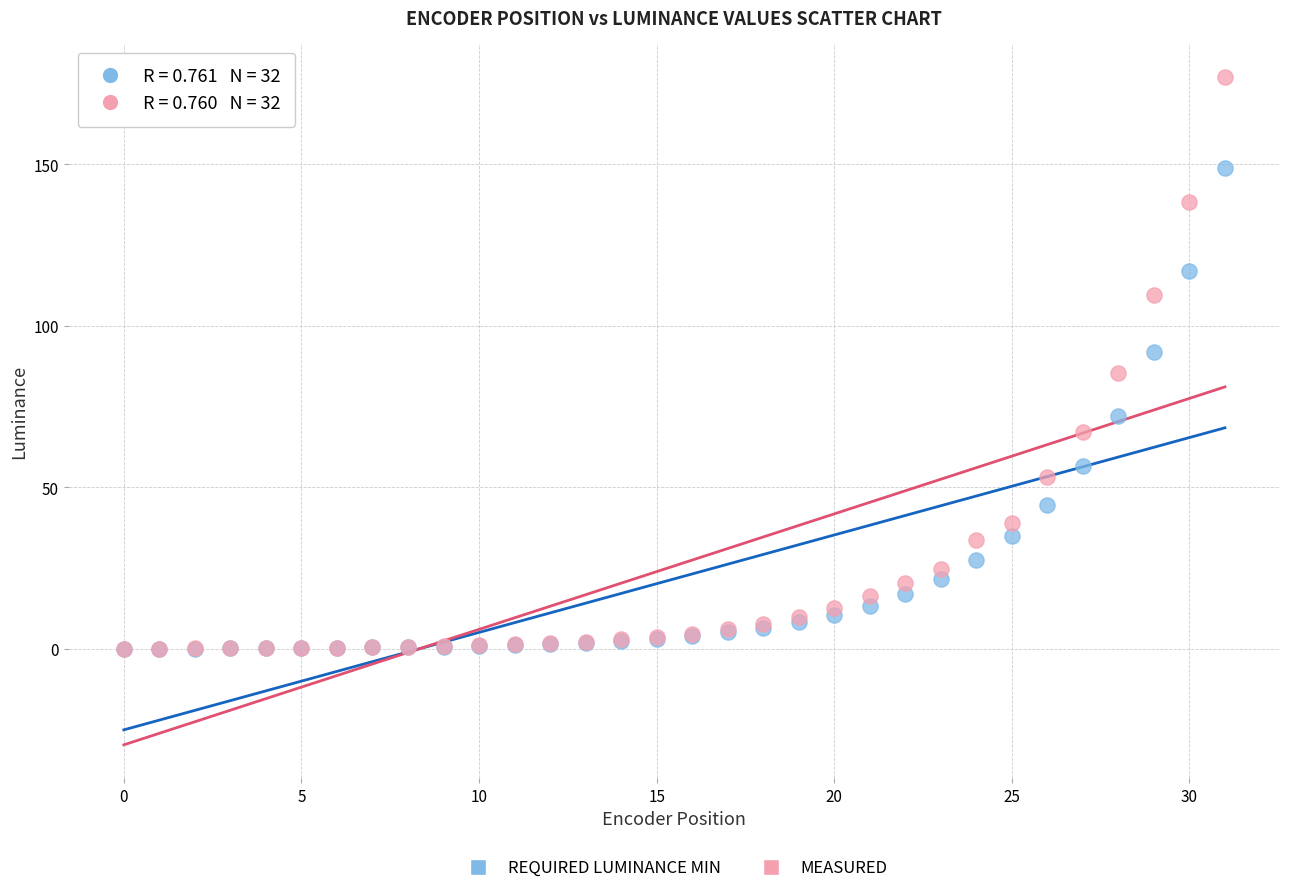

What are all the series names shown in the legend?

REQUIRED LUMINANCE MIN, MEASURED